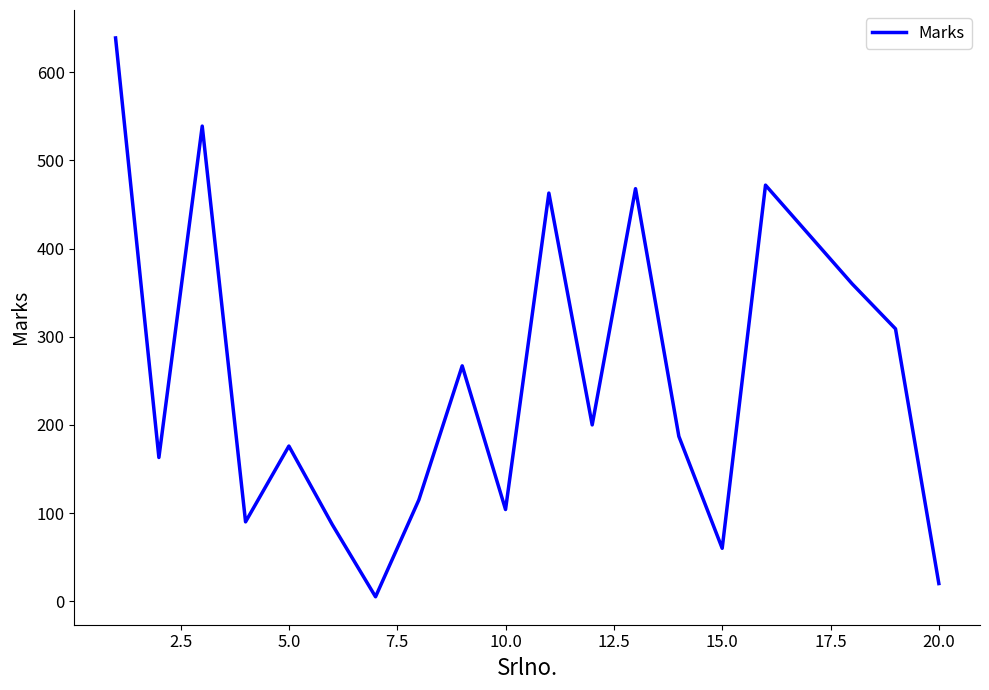

What is the difference between the maximum and minimum values?

634